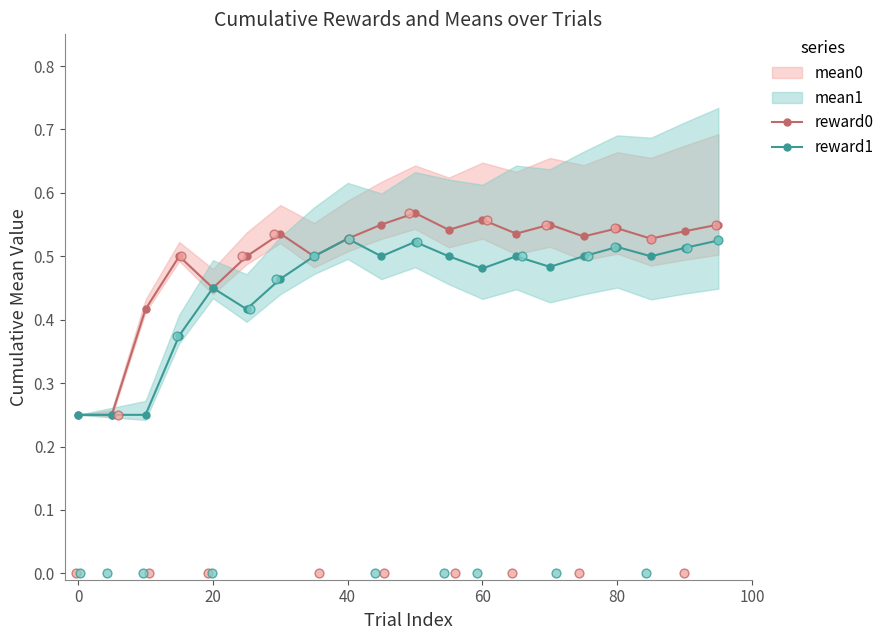

How many reward0 values are between 0 and 1?

20